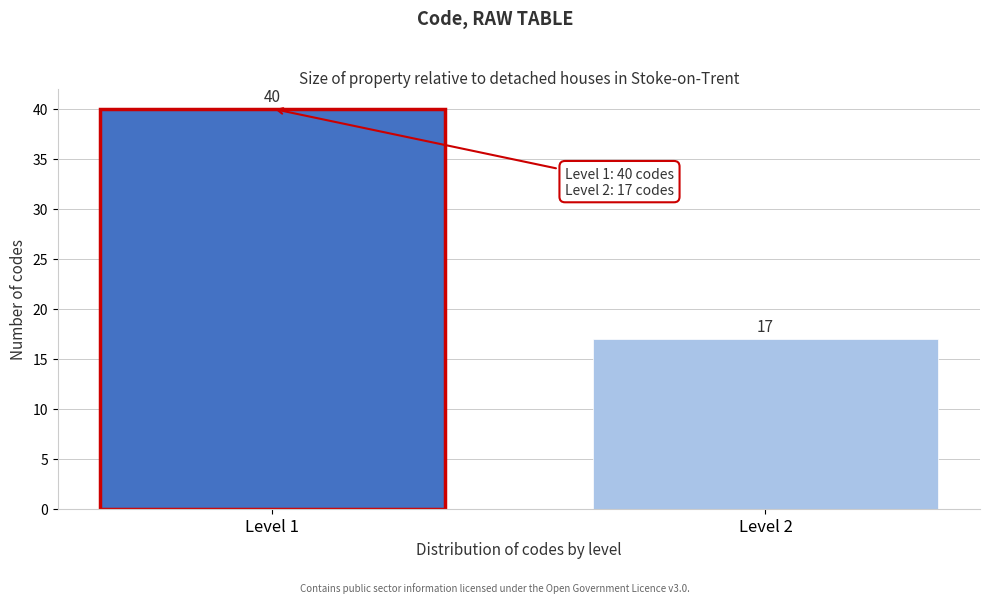

Reading left to right, extract all data points from this chart.

40	17